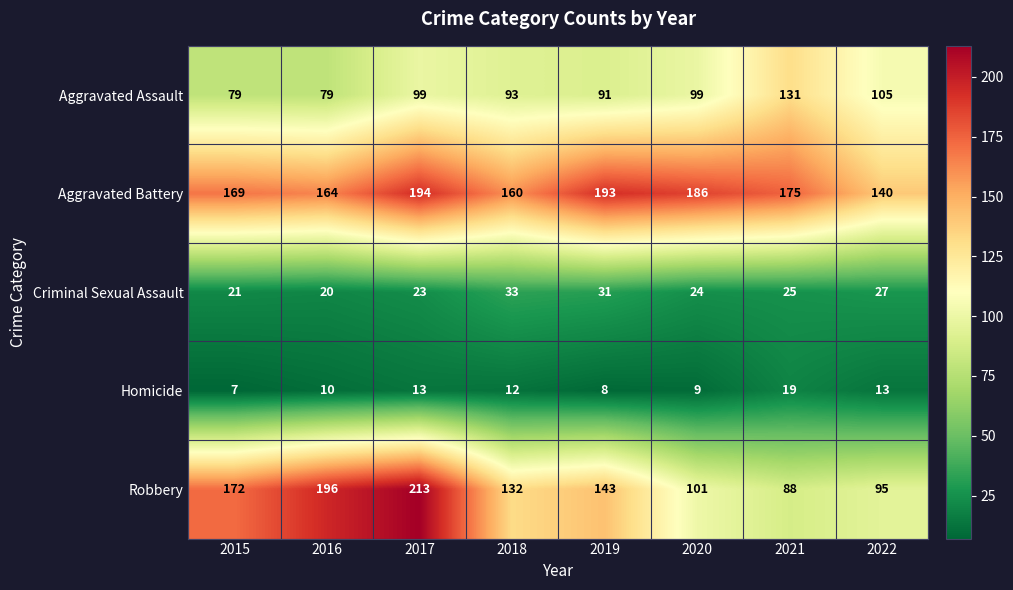

List the series in order of their peak value, highest first.

Robbery, Aggravated Battery, Aggravated Assault, Criminal Sexual Assault, Homicide